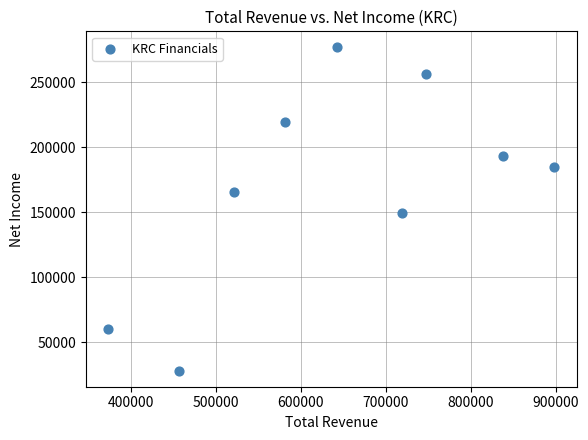

What Y value in the scatter plot is closest to 152500?

149300